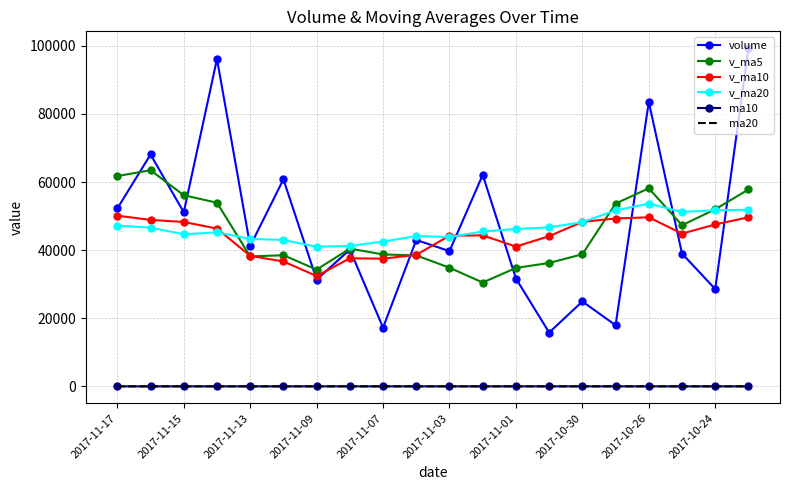

True or false: v_ma20 and volume cross at least once.

True